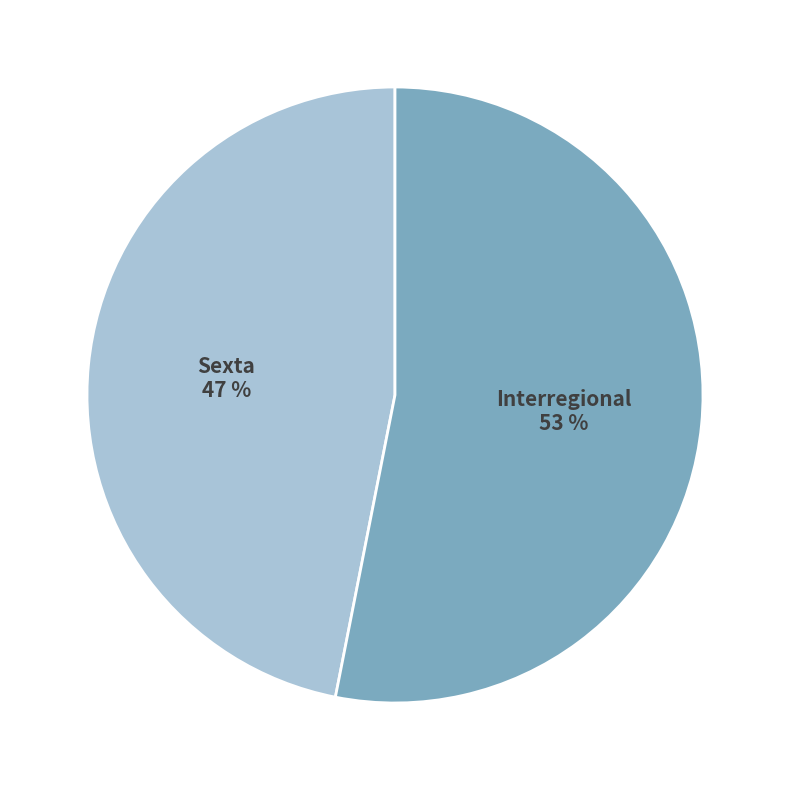

To the nearest percent, what is the average slice percentage?

50%